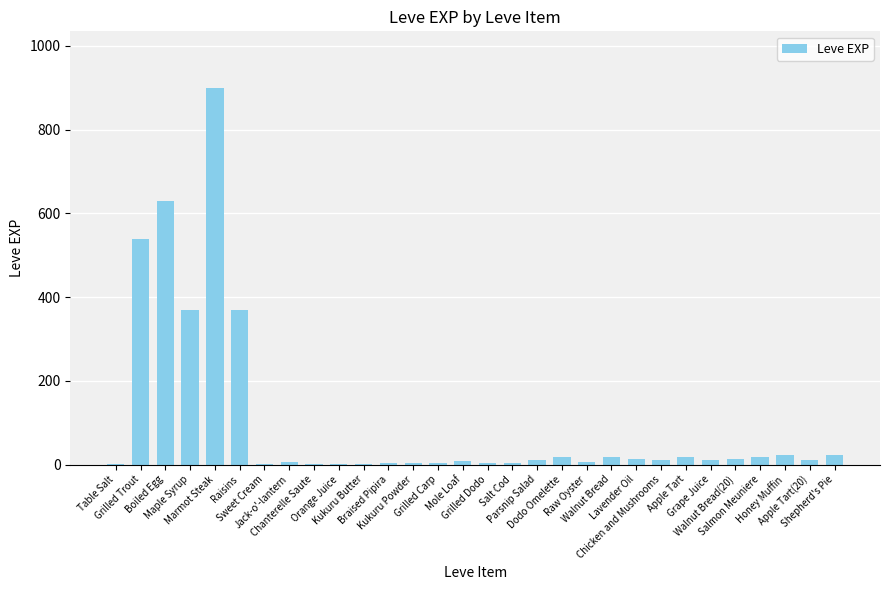

What is the maximum value shown in the chart?

900